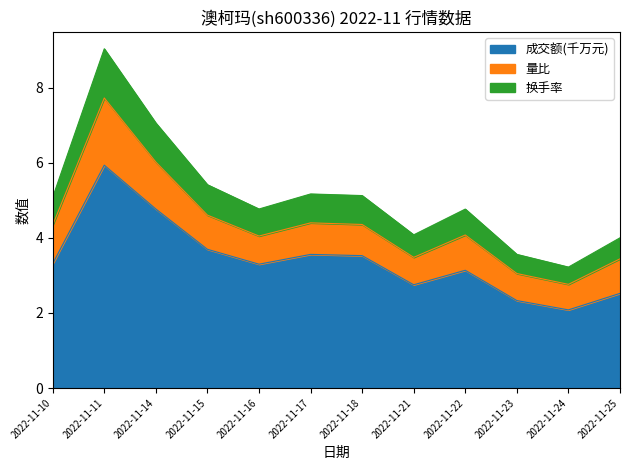

What is the total value across all series at 2022-11-10?

5.1